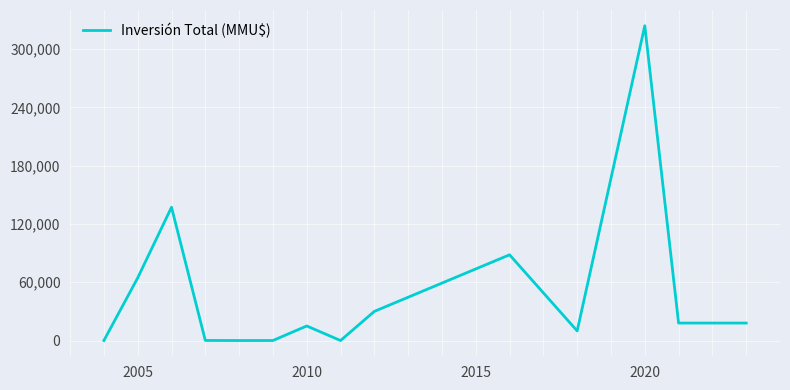

What is the maximum value shown in the chart?

324020